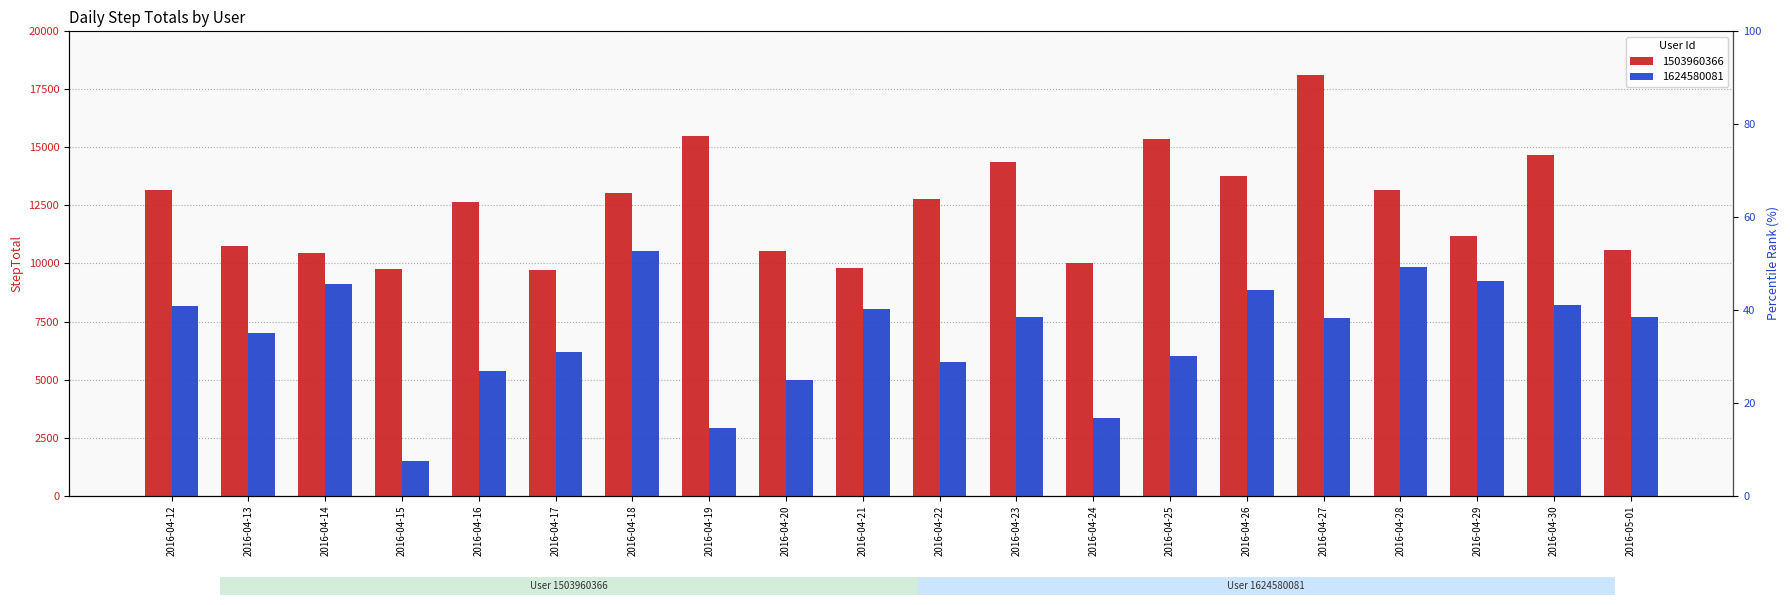

List the series in order of their overall mean, highest first.

1503960366, 1624580081